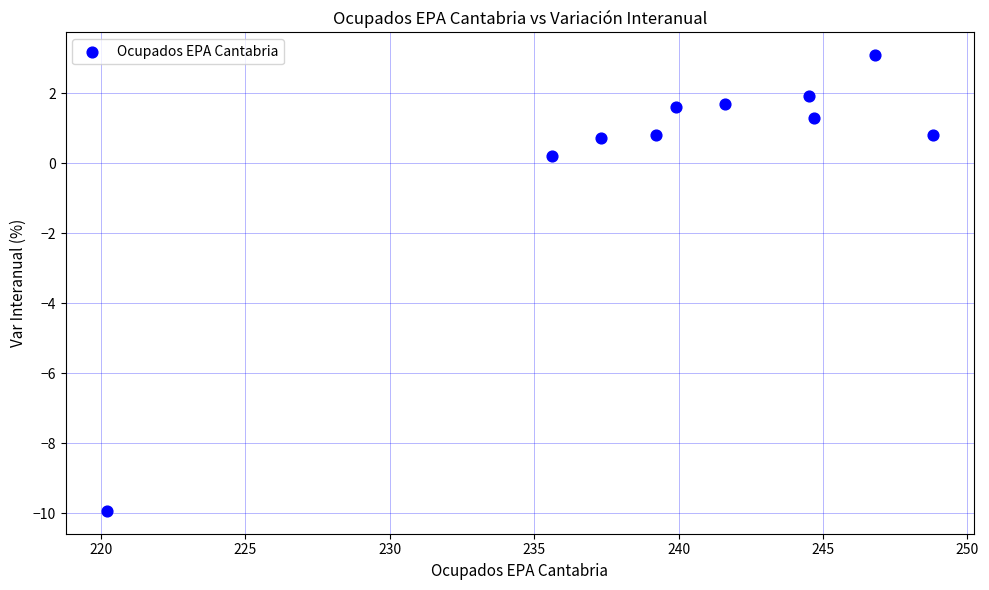

What is the range of X values (max minus min)?

28.6